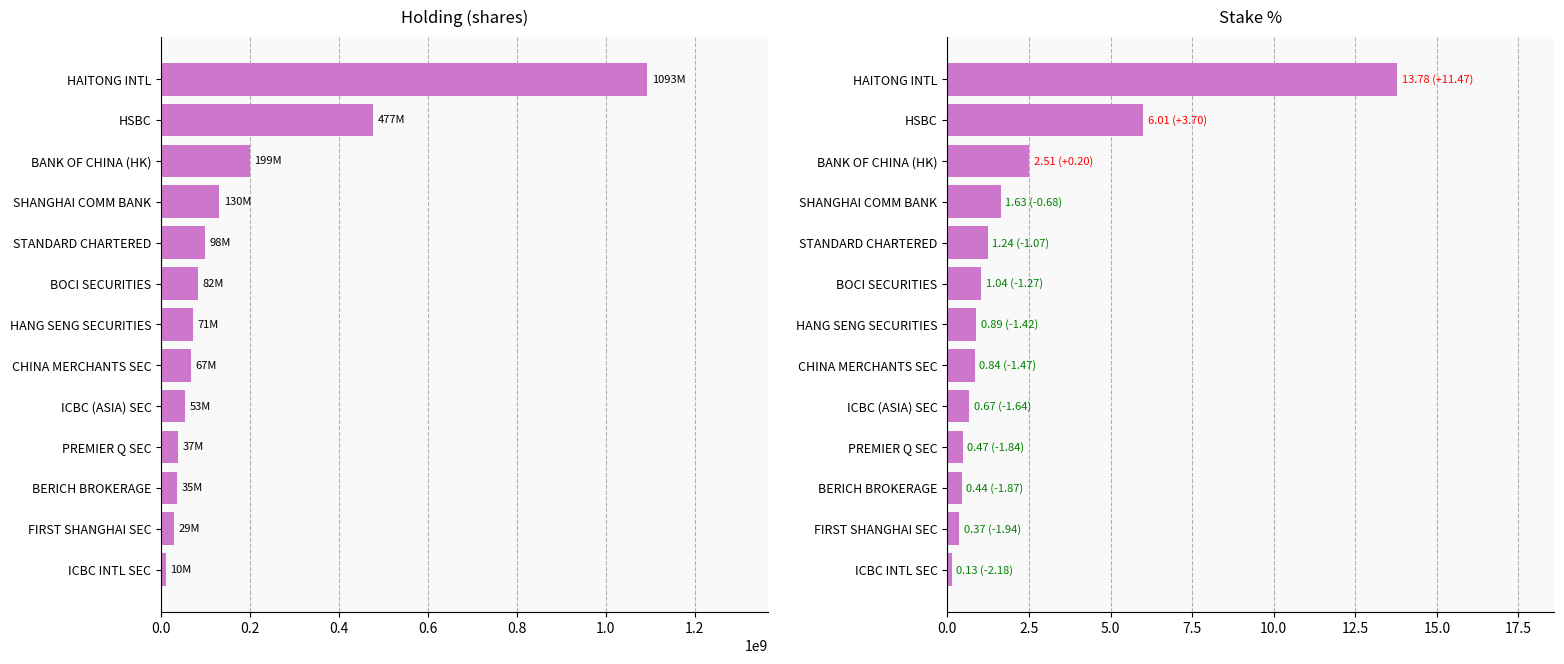

What is the total value across all series at 12?

10000000.1